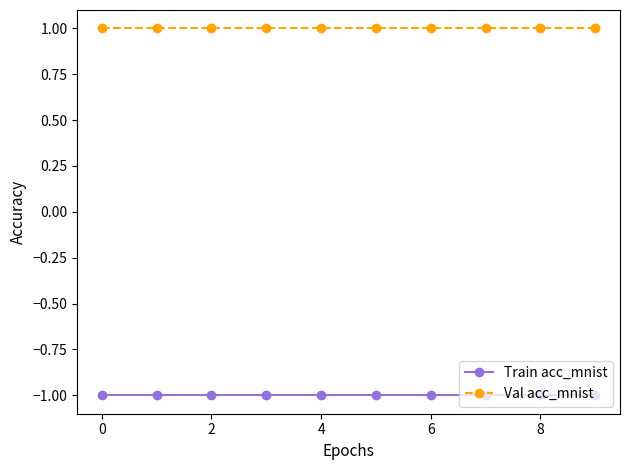

What is the value of the Val acc_mnist point at the 4th from the left?

1